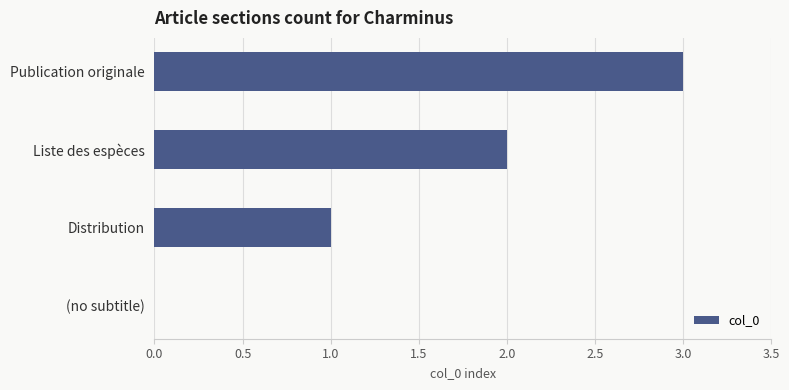

How many values are between 1 and 3?

3